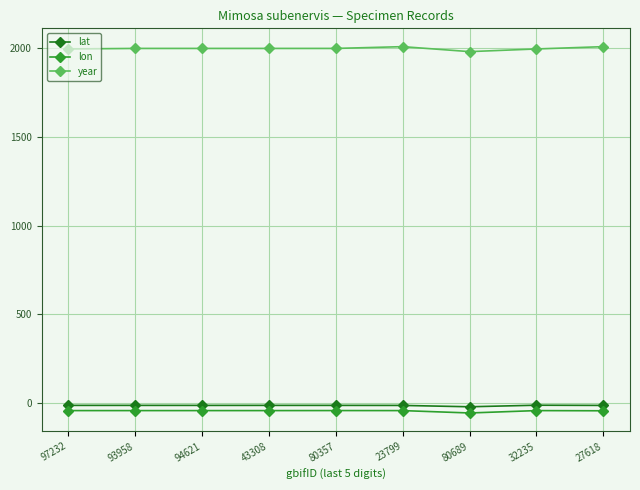

What is the minimum value shown in the chart?

-53.9